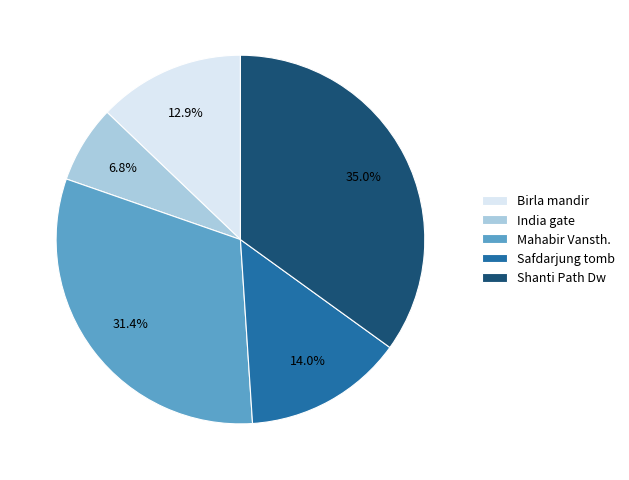

Combined, do India gate and Shanti Path Dw account for over 50%?

No